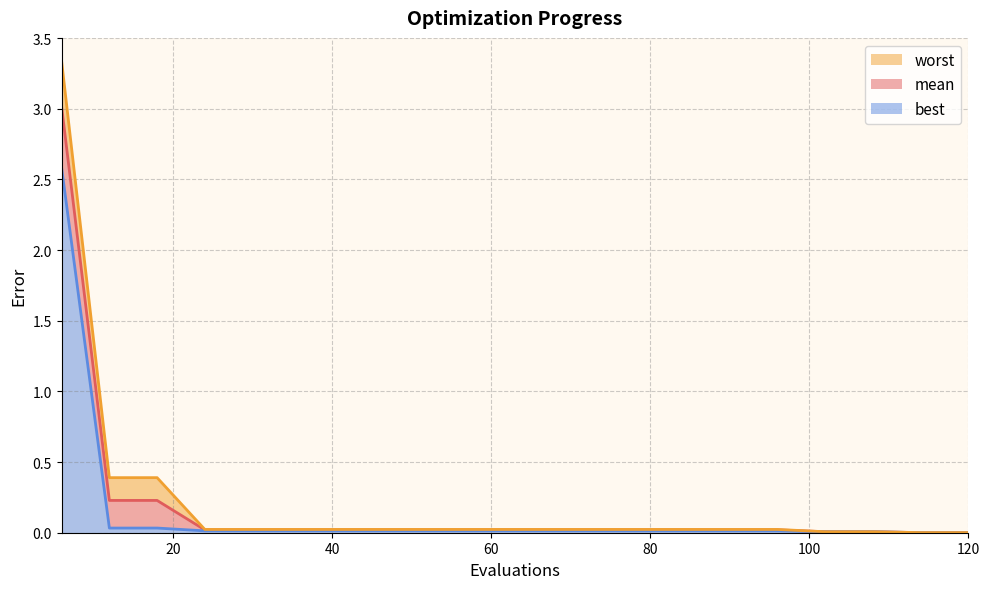

True or false: mean line and best line cross at least once.

False